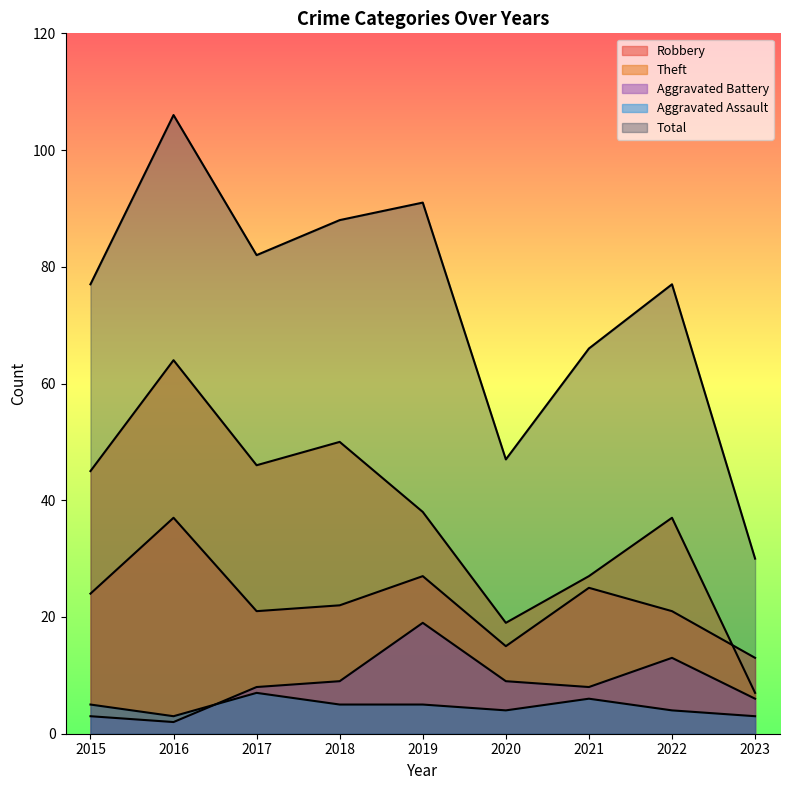

How many data points does each series have?

9